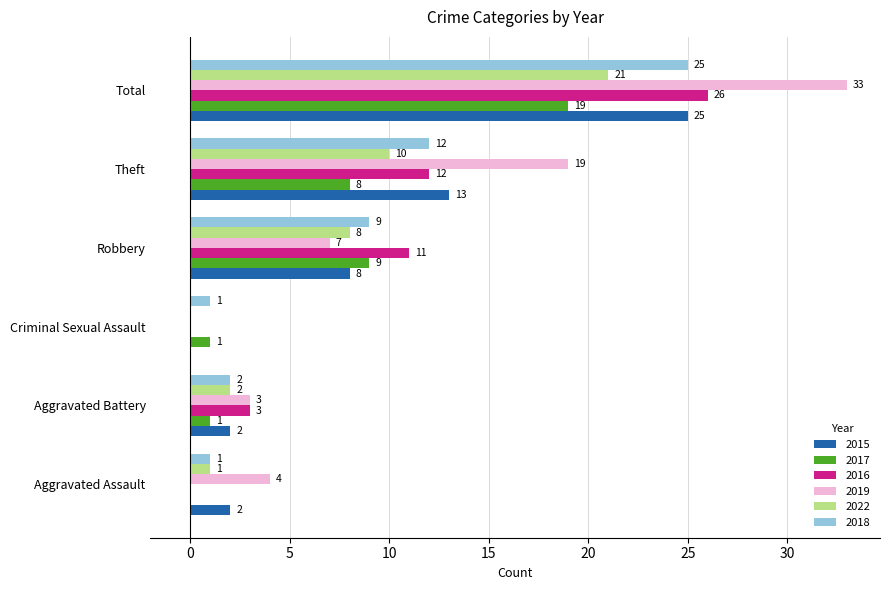

At which label is 2022 closest to 10?

Theft